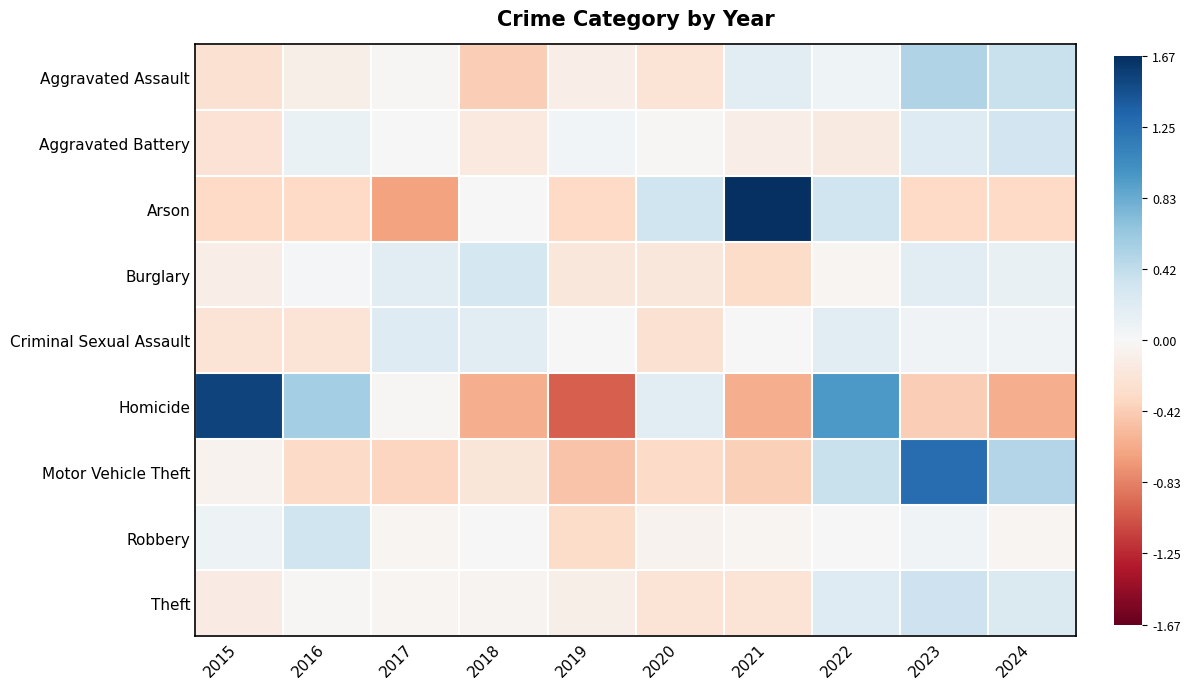

What is the minimum value shown in the chart?

-1.0